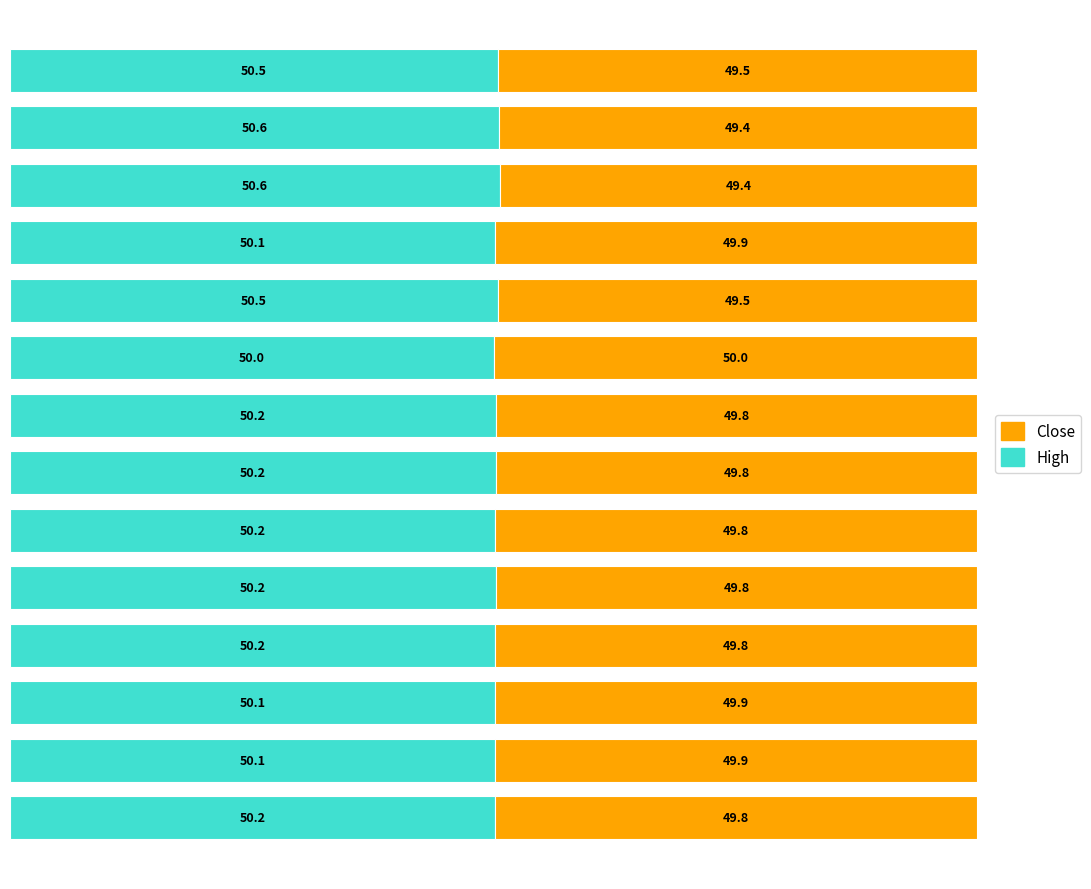

What is the maximum value for High?

50.6